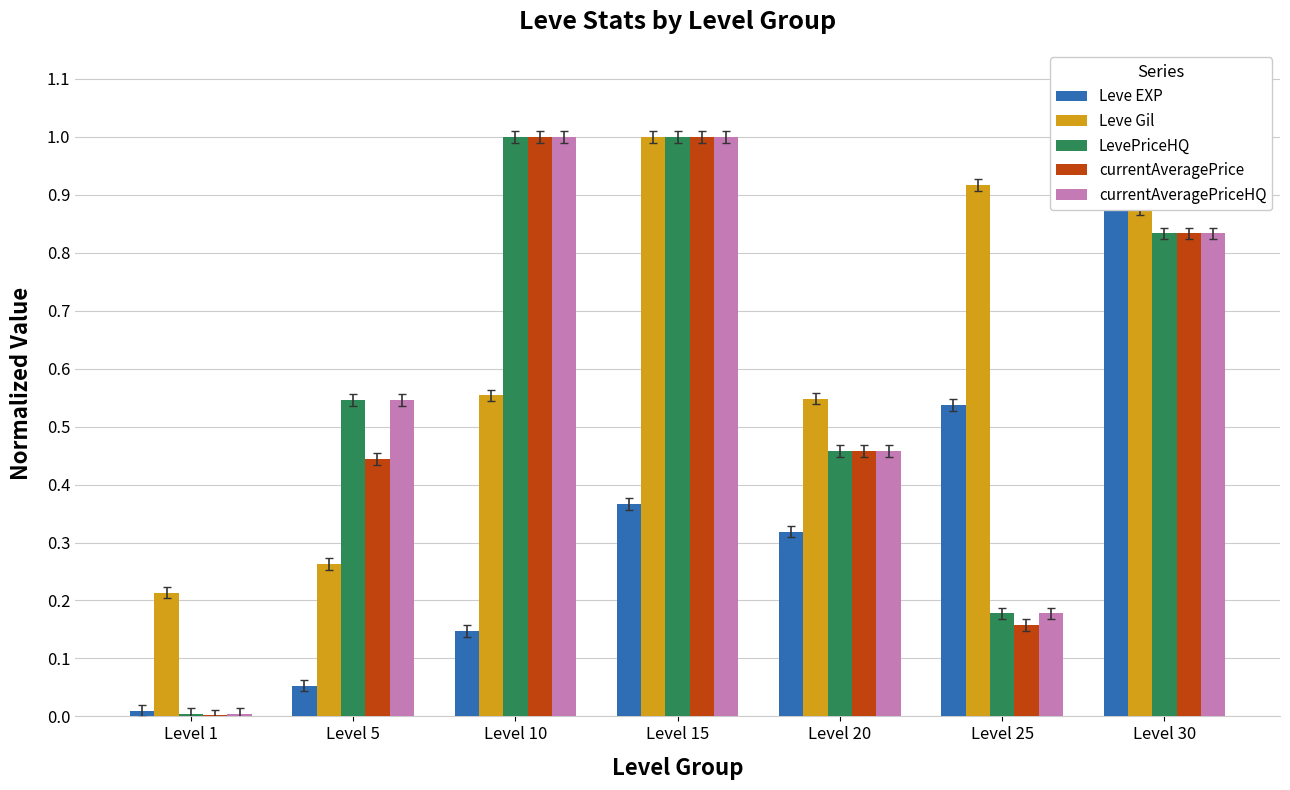

What is the difference between the currentAveragePrice values at Level 15 and Level 25?

0.8